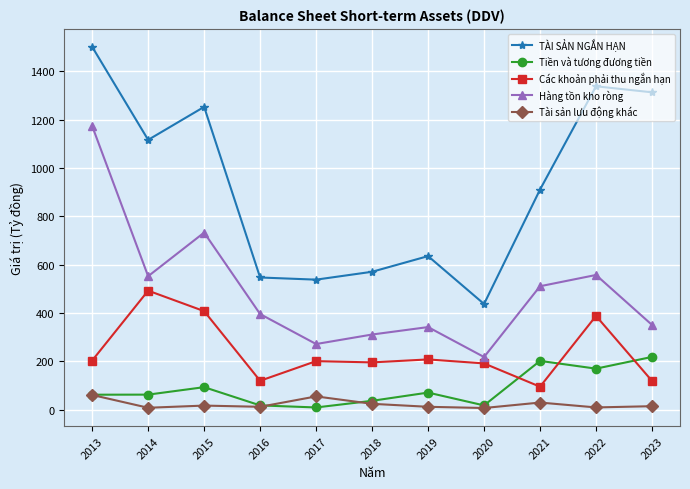

At which category is the sum across all series the highest?

2013